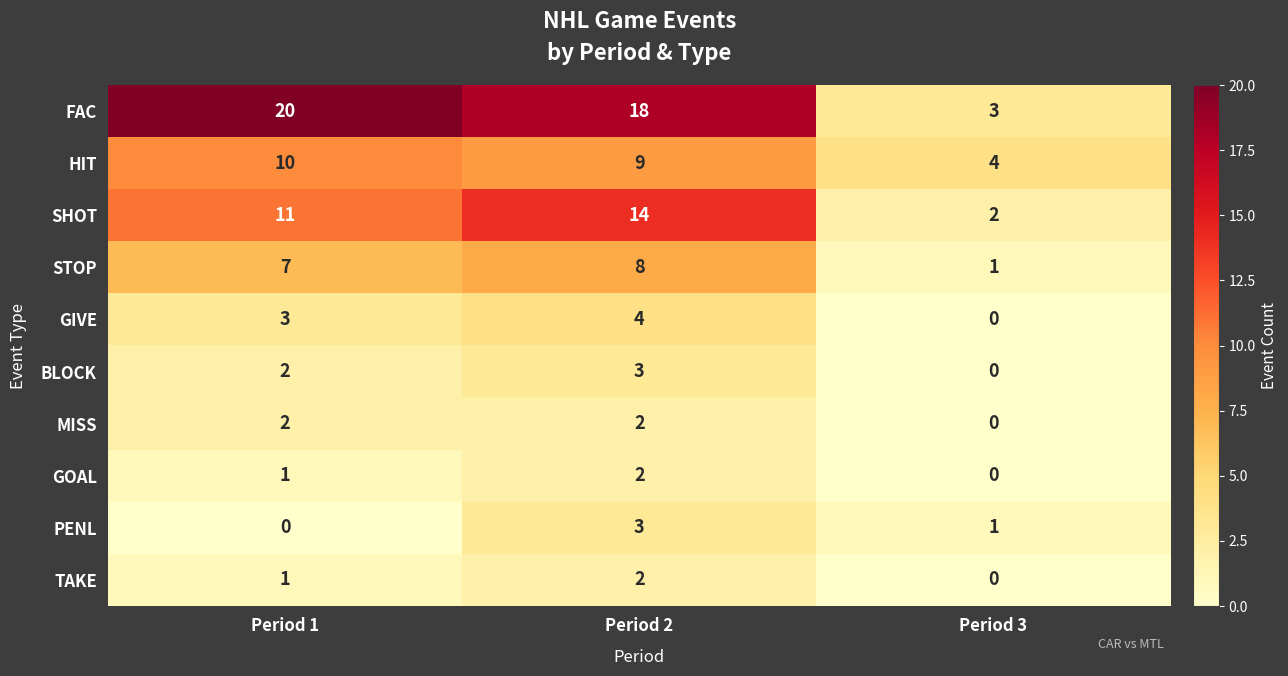

What is the maximum value shown in the chart?

20